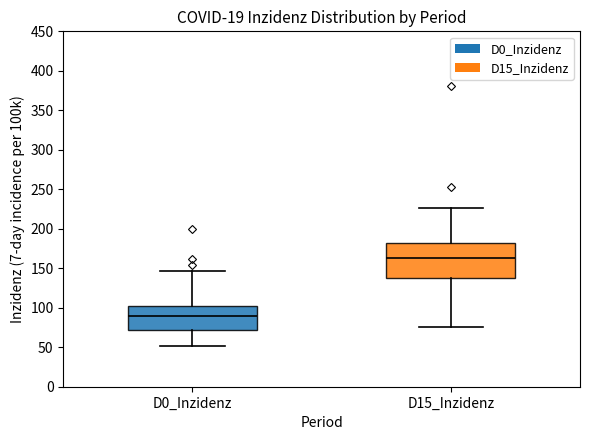

Reading left to right, transcribe this box plot: for each box, give where its median line is, the range the box spans, and where its two whiskers end, as read against the y-axis. The values are not printed on the chart, so give them approximately, as read against the axis.

D0_Inzidenz: median 90, box 70 to 105, whiskers 50 to 145
D15_Inzidenz: median 165, box 140 to 180, whiskers 75 to 225